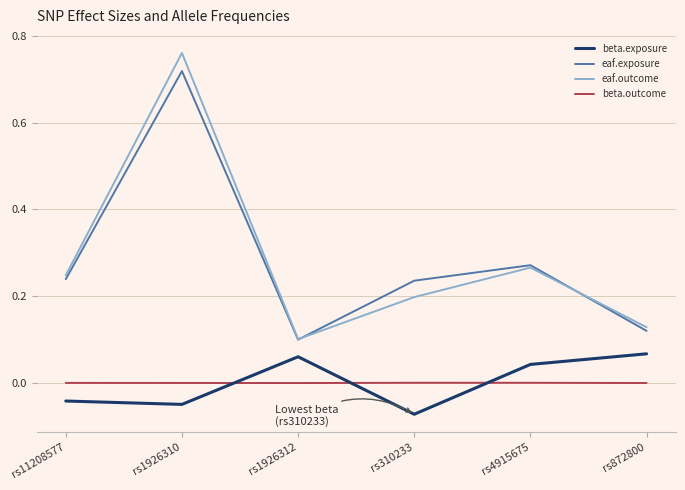

Is it true that beta.exposure equals -0.0 at rs11208577?

True